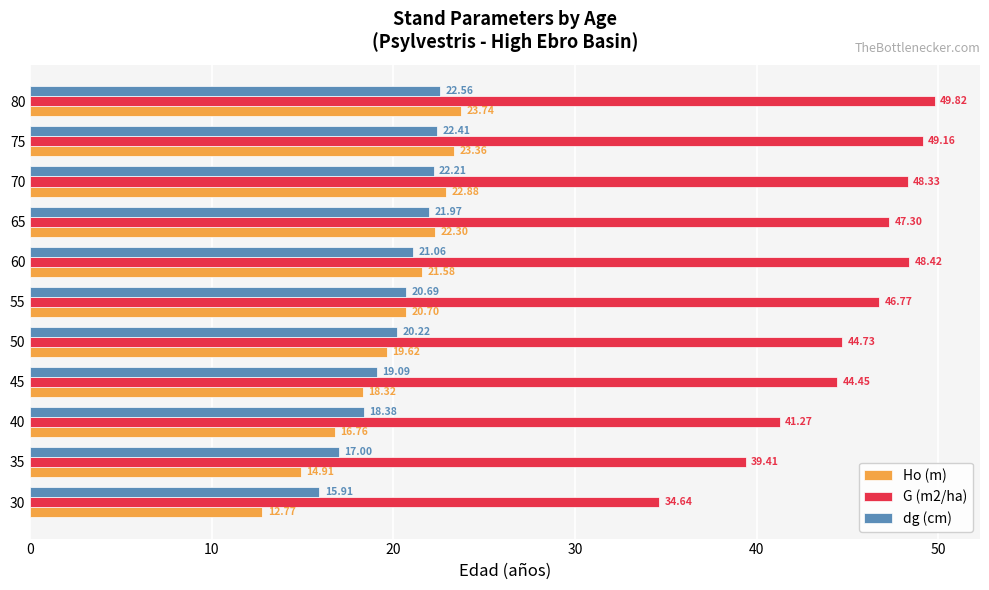

How many series are shown in this chart?

3